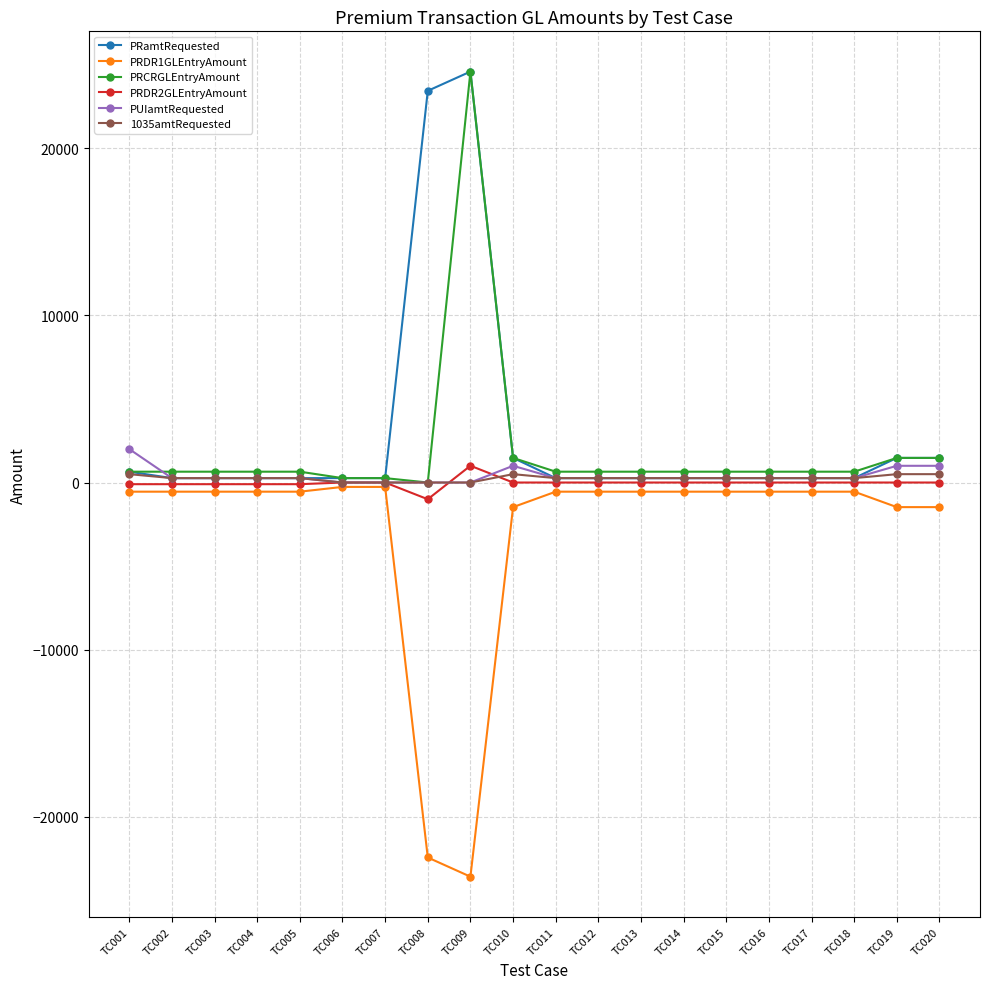

At which category is the sum across all series the highest?

TC009